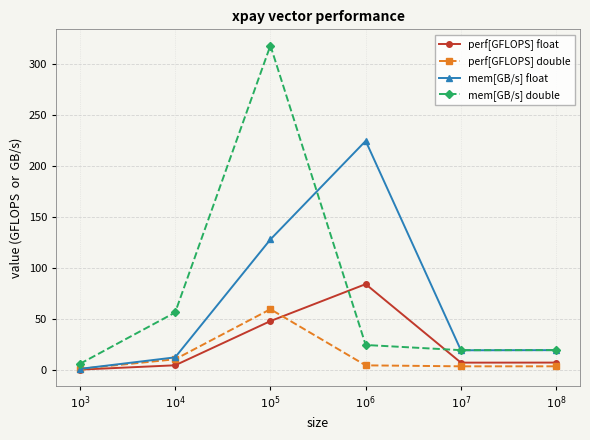

What is the label of the 3rd point from the right?

$10^{6}$